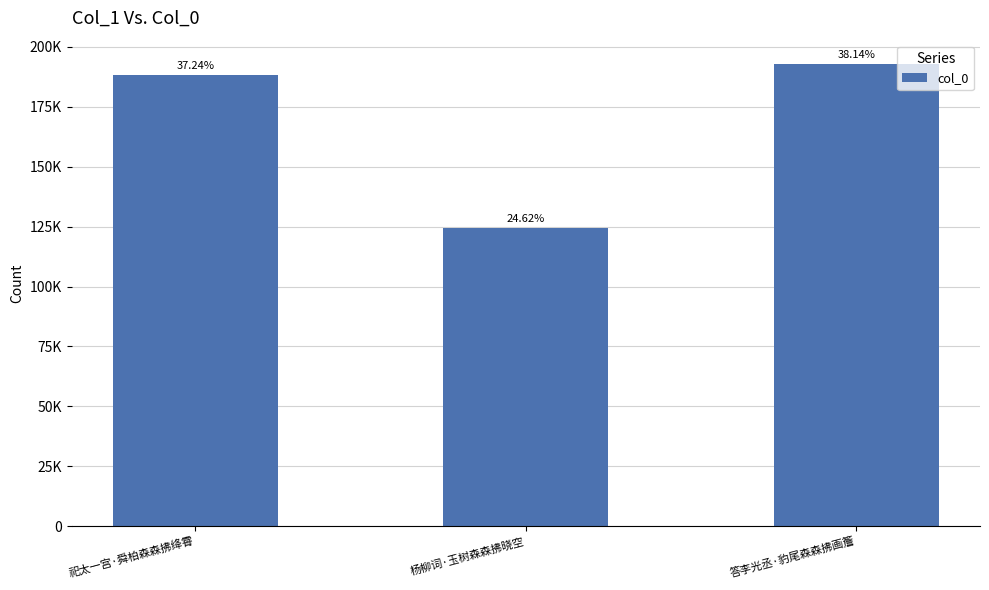

Are the bars horizontal?

No